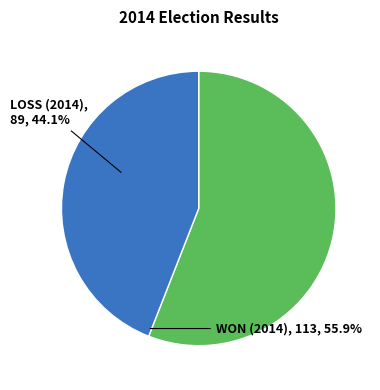

Is there a majority slice in this chart?

Yes